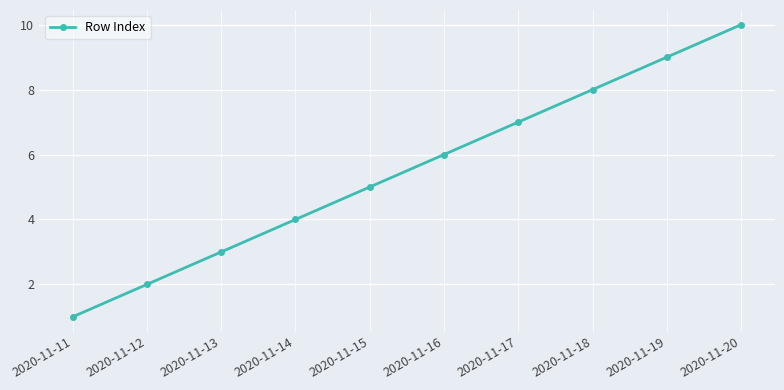

Does the chart display data point markers on the line(s)?

Yes